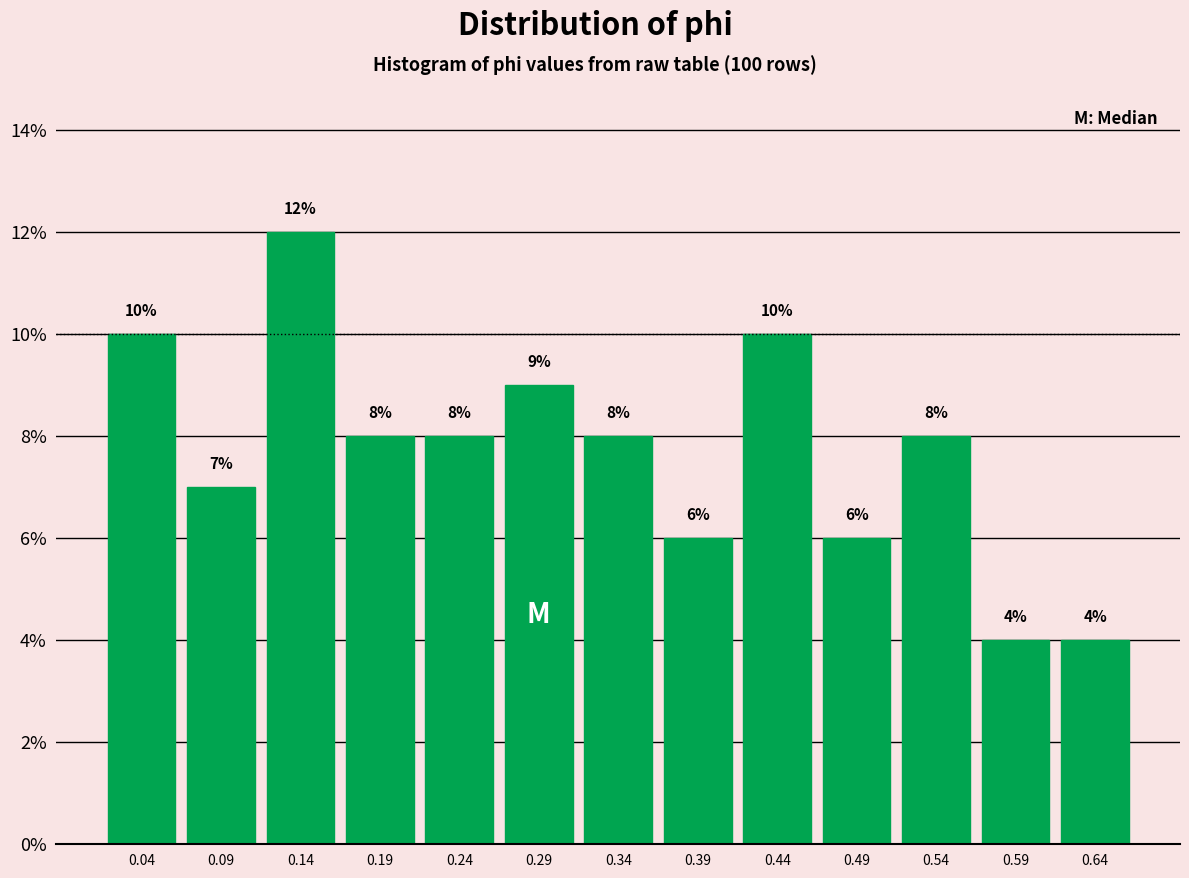

Over which range of the x-axis is the bar tallest?

0.120 to 0.170